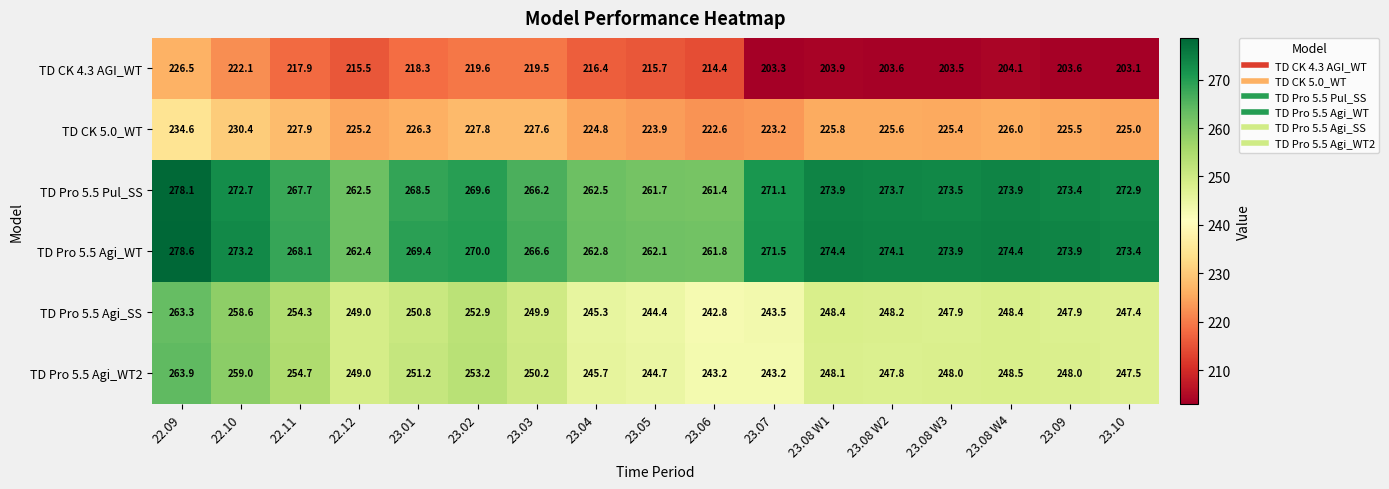

Between 23.05 and 23.08 W3, which series saw the biggest shift?

TD CK 4.3 AGI_WT